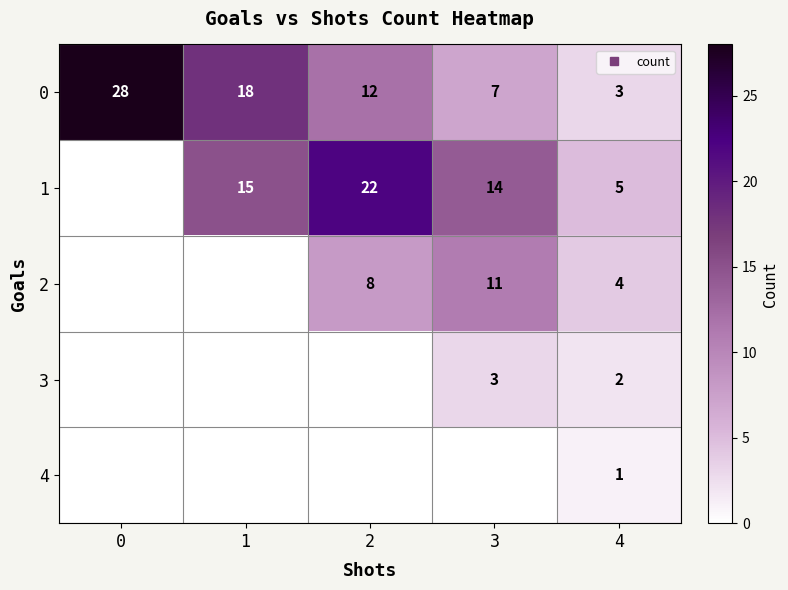

What is the sum of all 0 values?

68